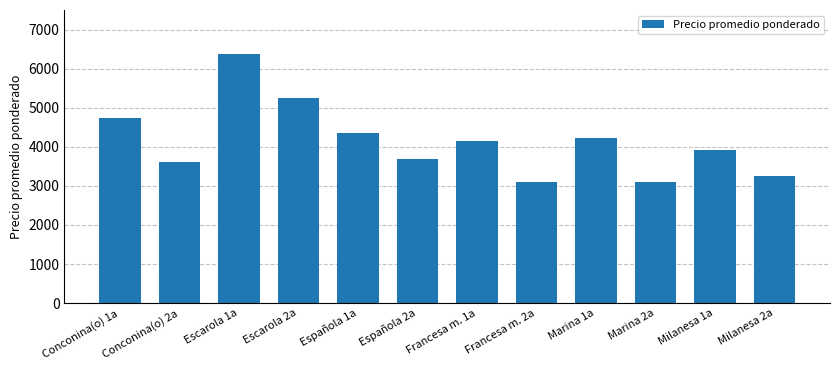

At which label is the value closest to 4732?

Conconina(o) 1a